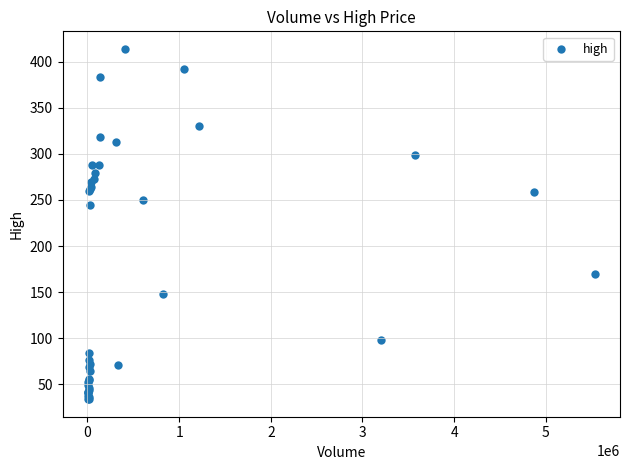

What Y value in the scatter plot is closest to 223?

244.1